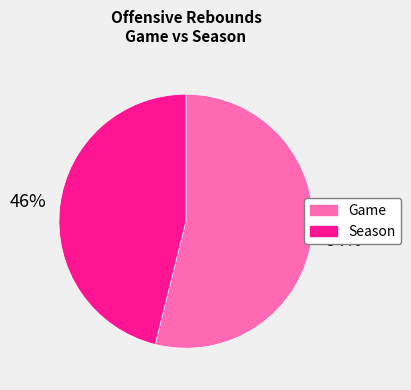

To the nearest percent, what portion does Game represent?

54%